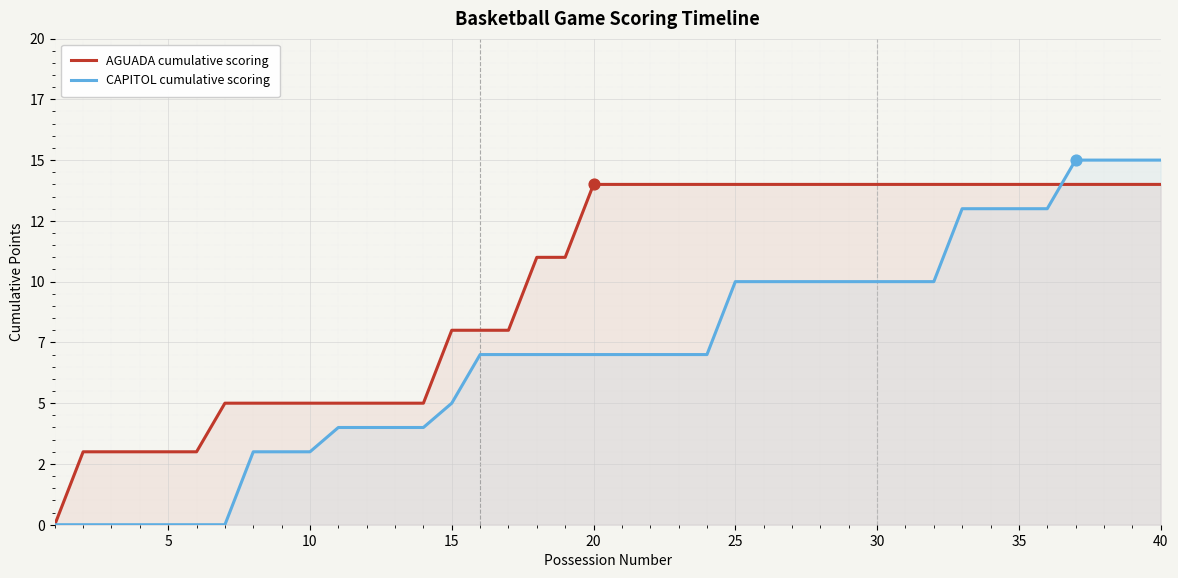

Which series has the largest total across all categories?

AGUADA cumulative scoring